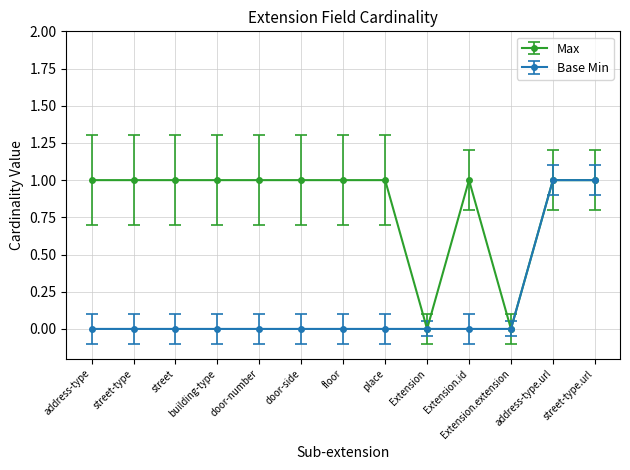

What is the sum of all Max values?

11